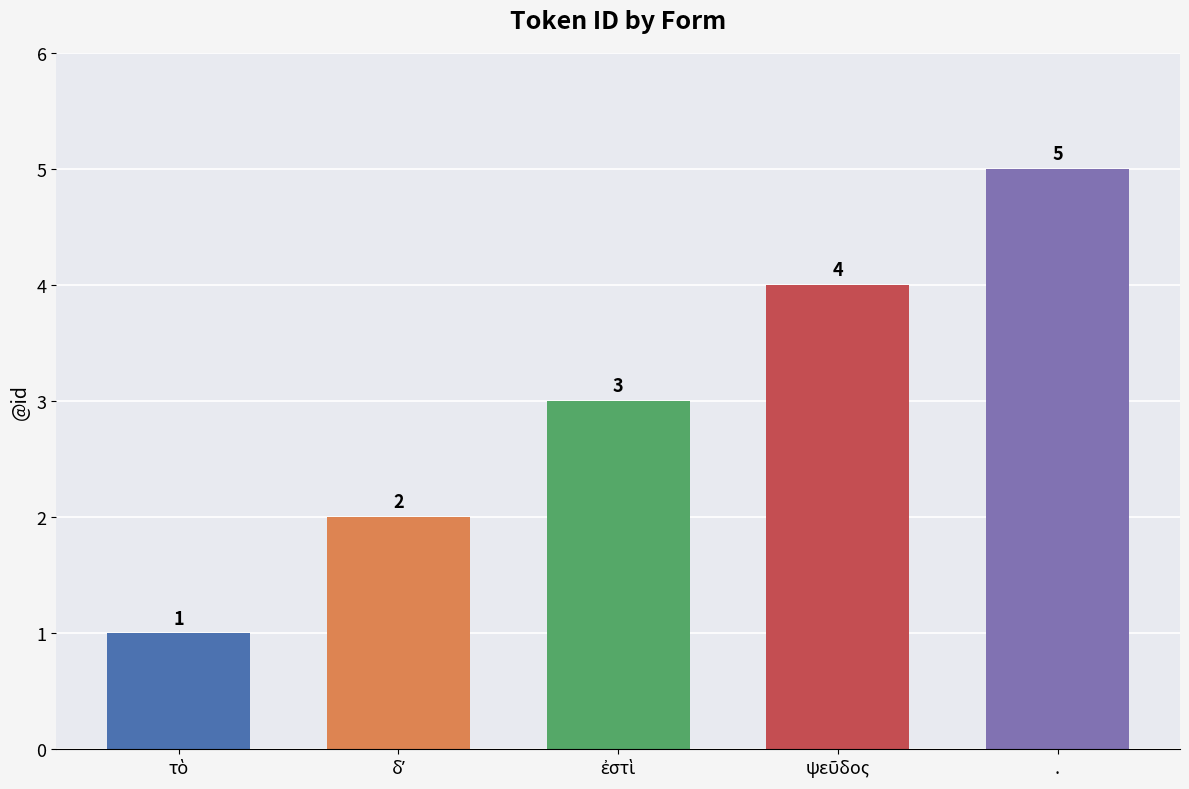

How many values are between 2 and 4?

3